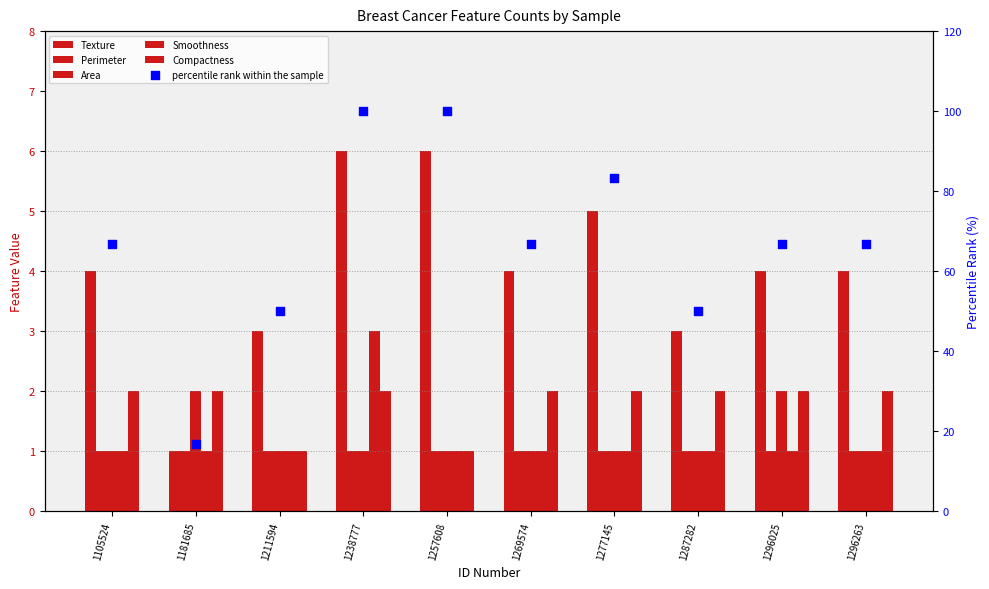

Is the value of Texture at 1296263 greater than the value of percentile rank within the sample at 1296025?

No